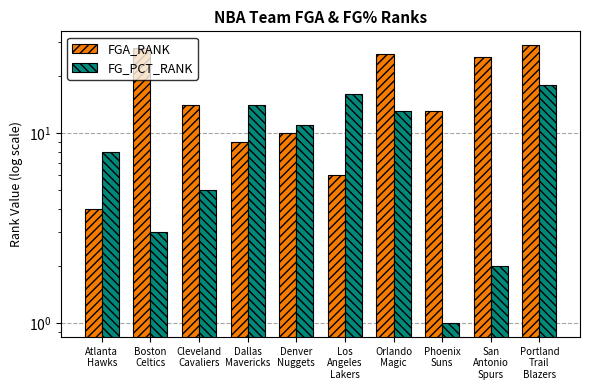

Is it true that FG_PCT_RANK equals 3 at Boston
Celtics?

True